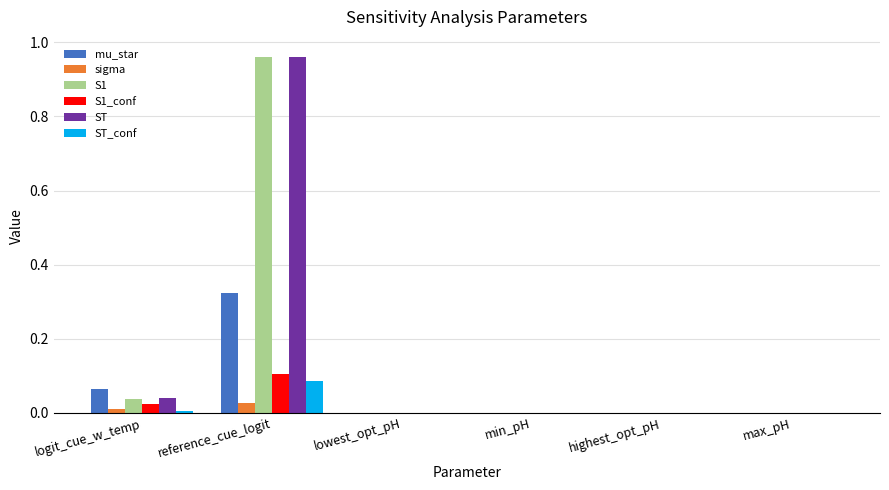

Which category has the highest value in the ST_conf series?

reference_cue_logit